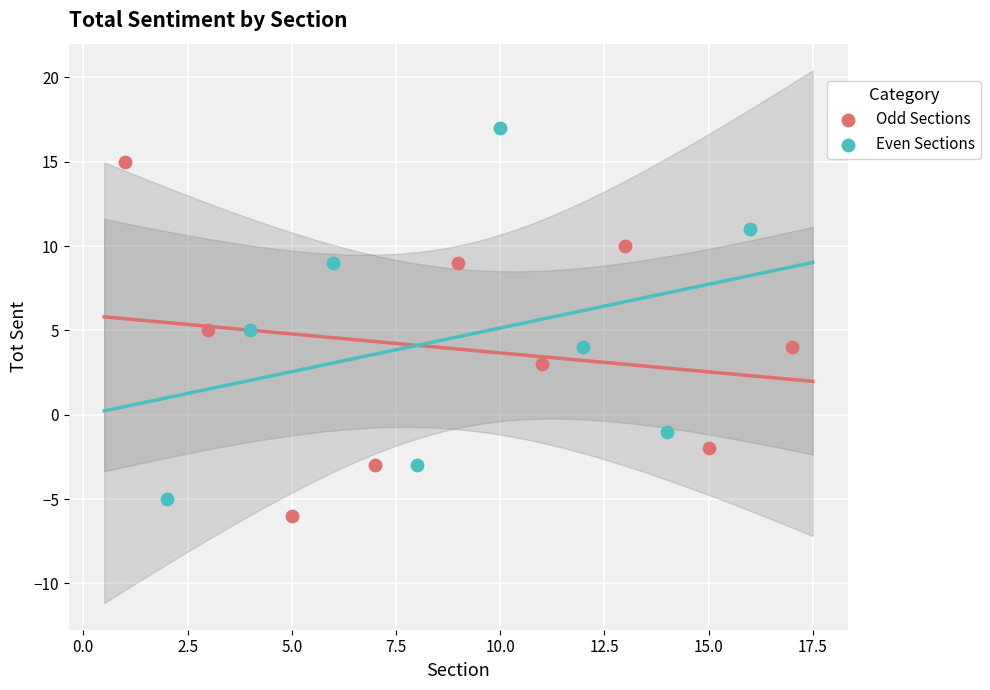

Which series has the widest spread of Y values?

Even Sections